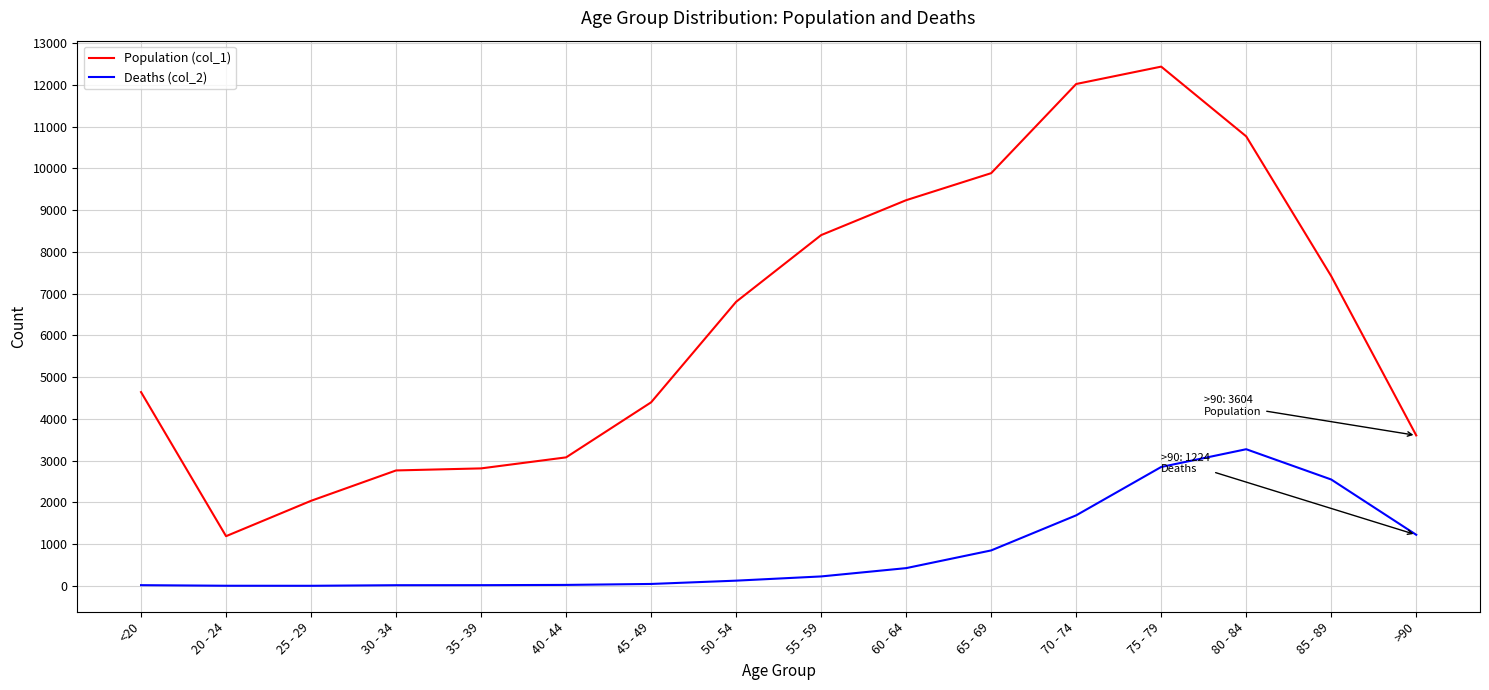

What position from the right is 80 - 84?

3